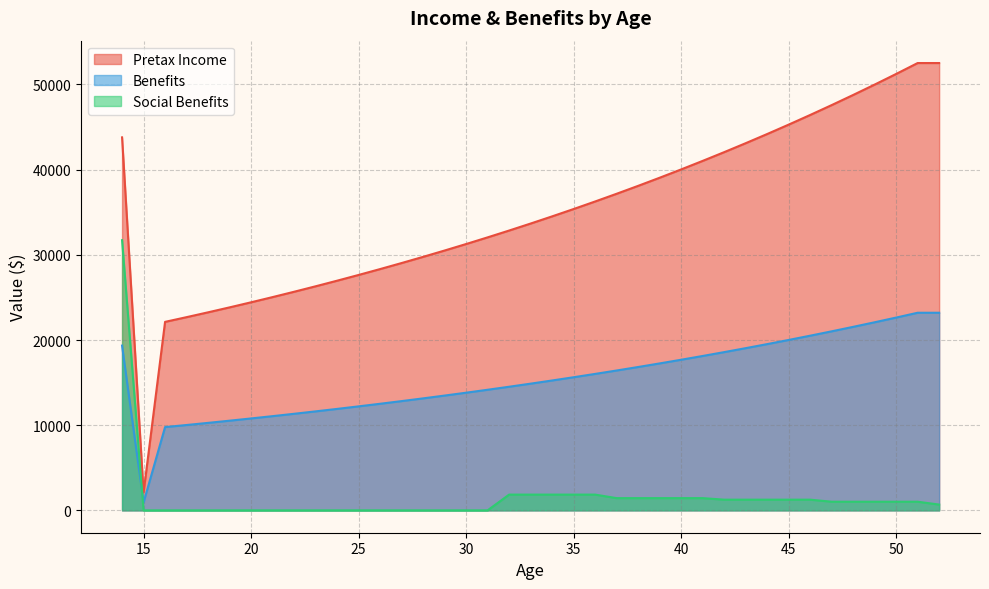

What value does the Pretax Income series have at 35?

35377.3